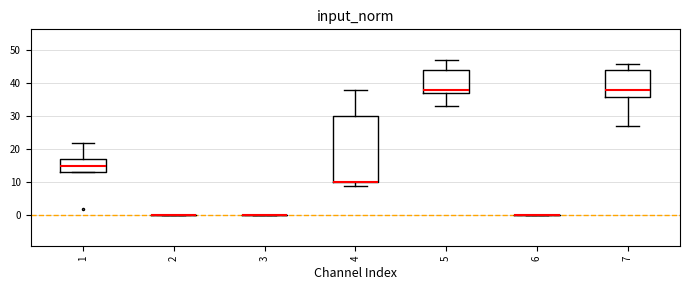

Reading left to right, read every box against the y-axis: the position of its median line, the range the box covers, and the ends of its whiskers. The values are not printed on the chart, so give them approximately, as read against the axis.

1: median 15, box 13 to 17, whiskers 13 to 22
2: box collapsed to a line at 0, whiskers 0 to 0
3: box collapsed to a line at 0, whiskers 0 to 0
4: median 10 (drawn on the box's lower edge), box 10 to 30, whiskers 9 to 38
5: median 38, box 37 to 44, whiskers 33 to 47
6: box collapsed to a line at 0, whiskers 0 to 0
7: median 38, box 36 to 44, whiskers 27 to 46